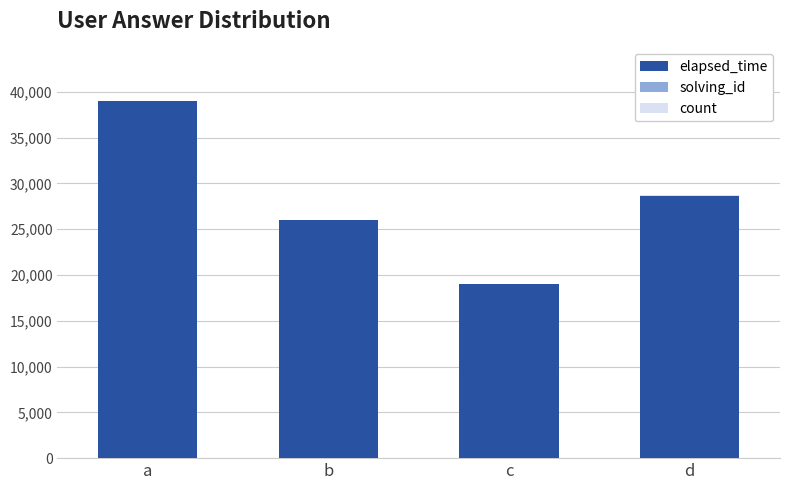

At which category is the sum across all series the highest?

a